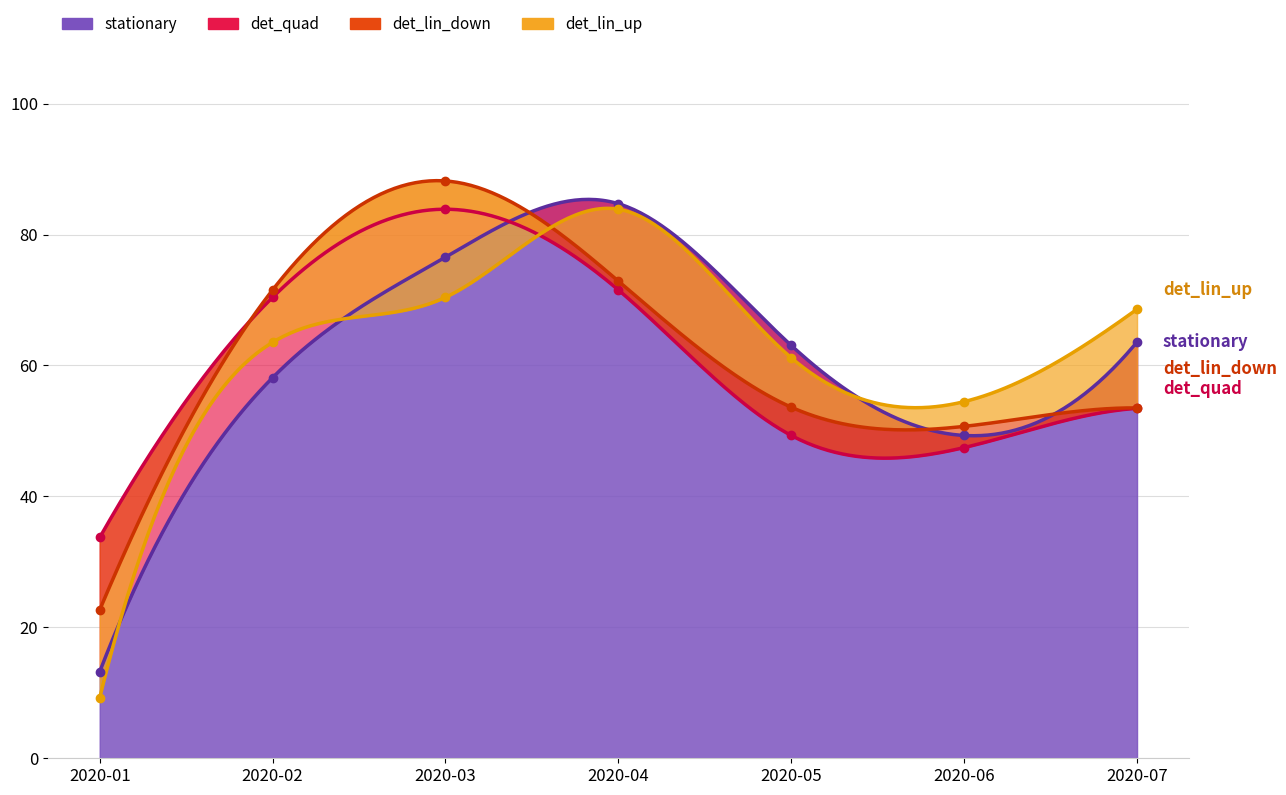

True or false: det_lin_down and det_quad intersect in this chart.

True